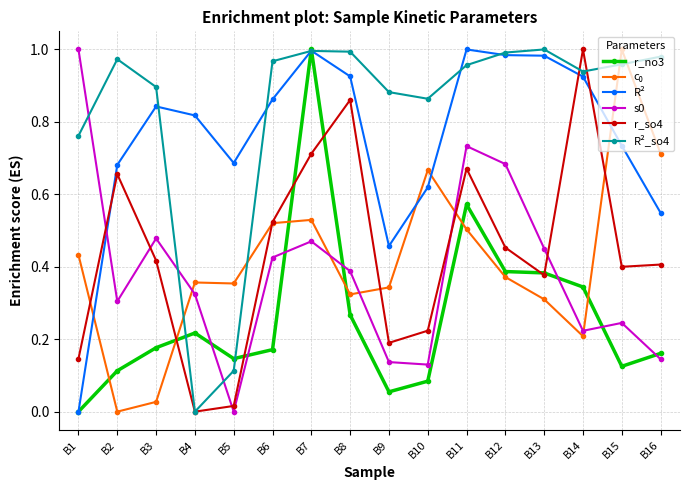

True or false: r_no3 has more than 2 interior local peaks.

True